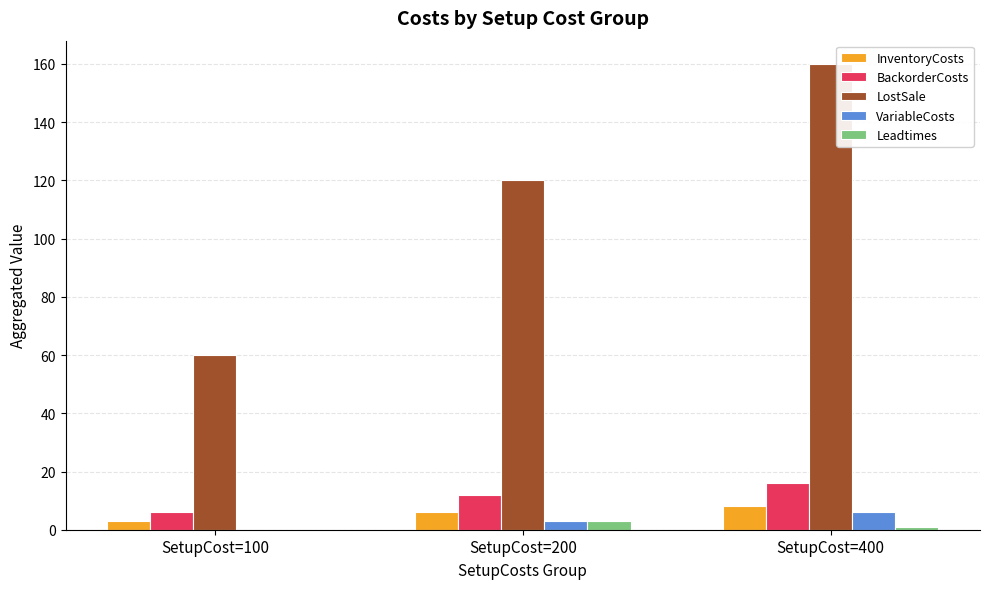

What is the highest value of the LostSale series?

160